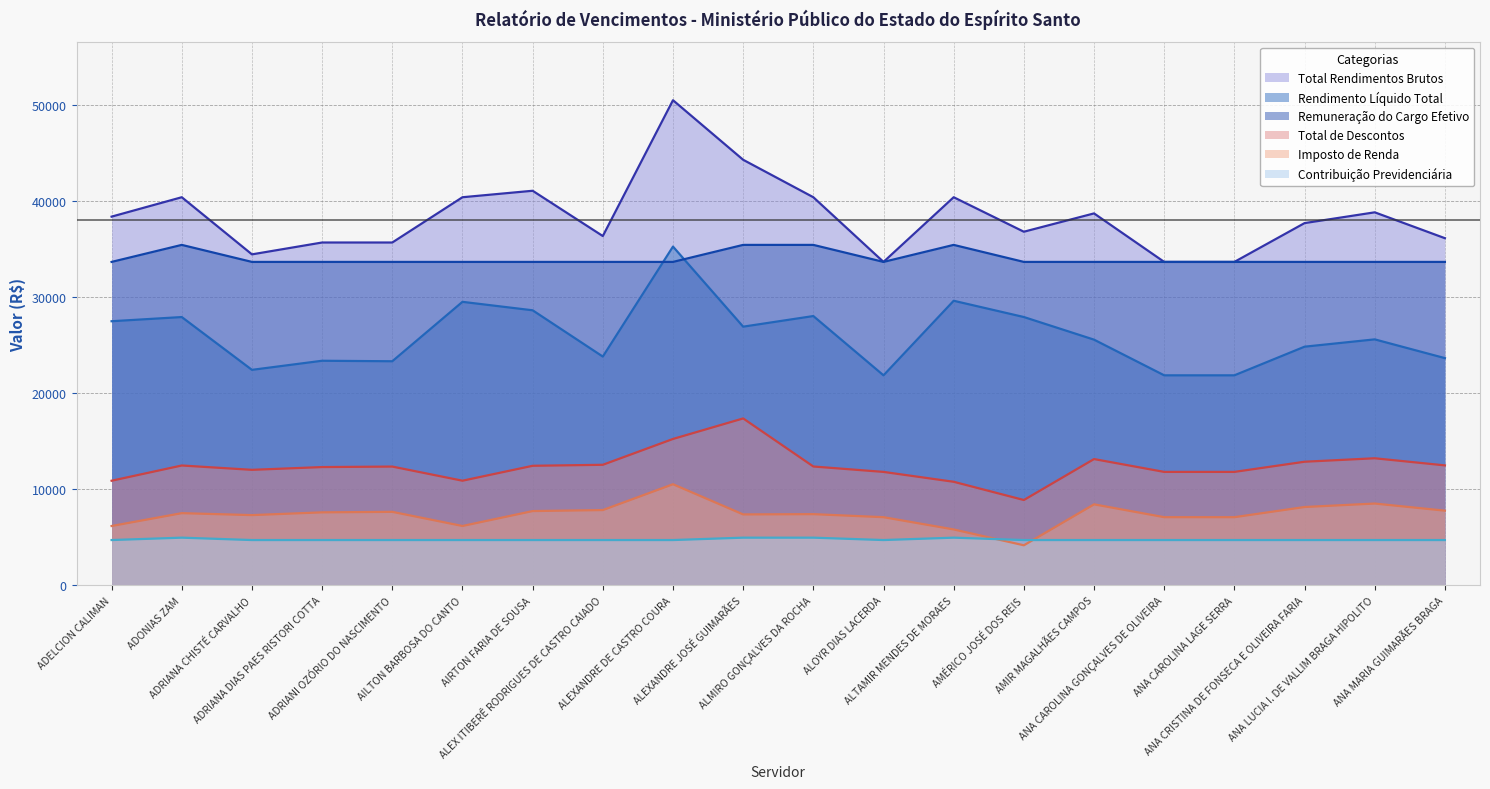

Which series changed the most between ALEXANDRE JOSÉ GUIMARÃES and ALTAMIR MENDES DE MORAES?

Total de Descontos